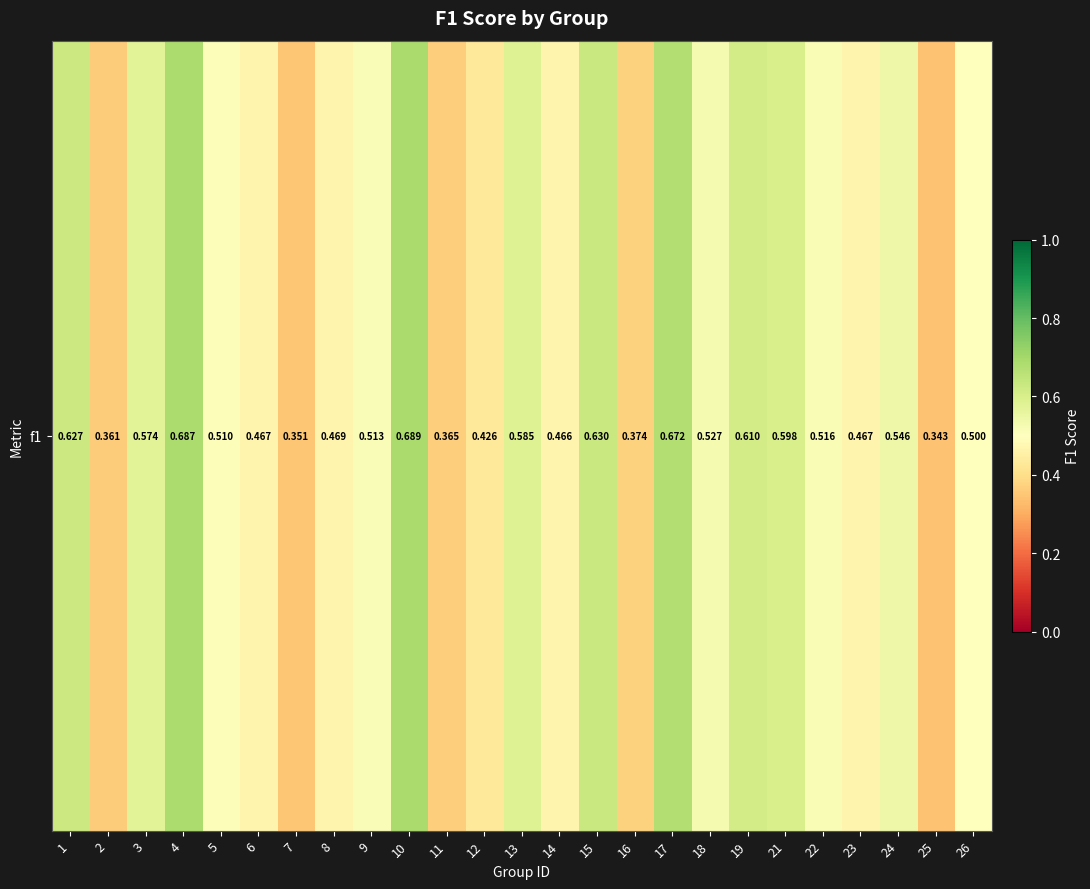

At which category does the chart reach its minimum across all series?

25